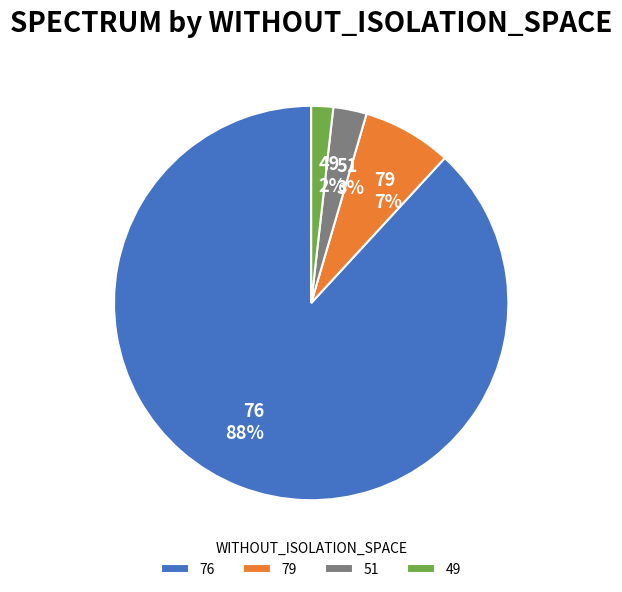

Between 76 and 49, which is larger?

76